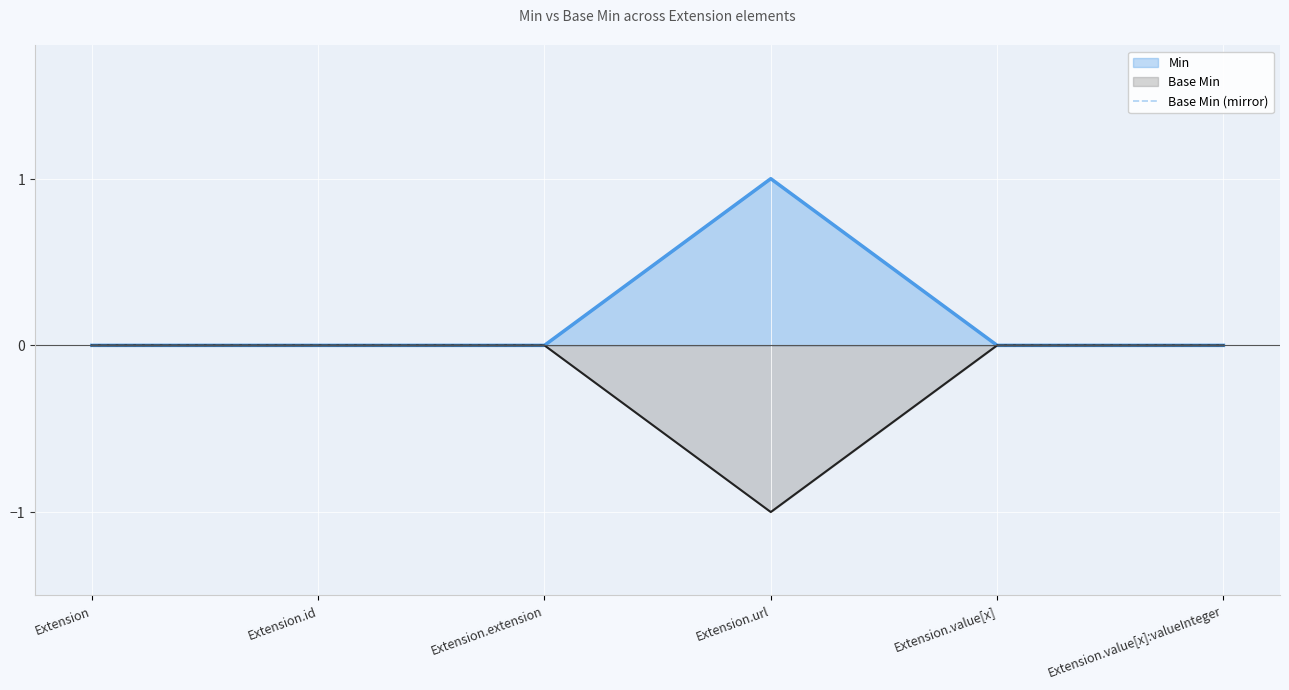

Between Extension.url and Extension.id, which is larger?

Extension.url